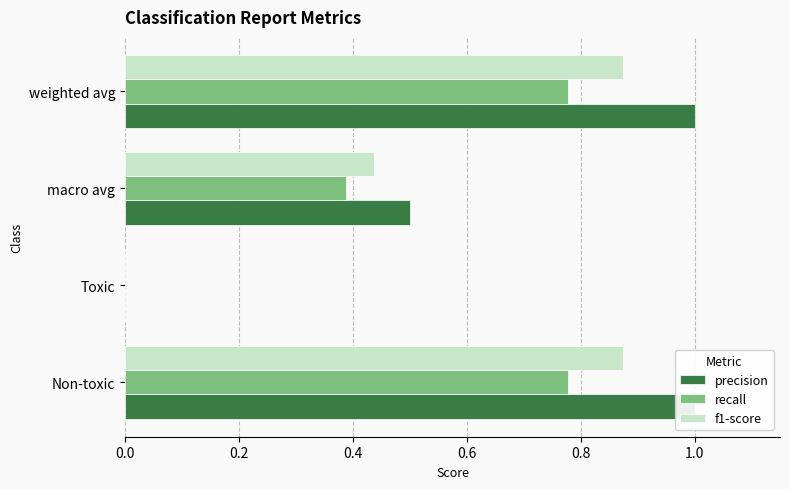

What is the spread (max minus min) of values at Non-toxic?

0.2